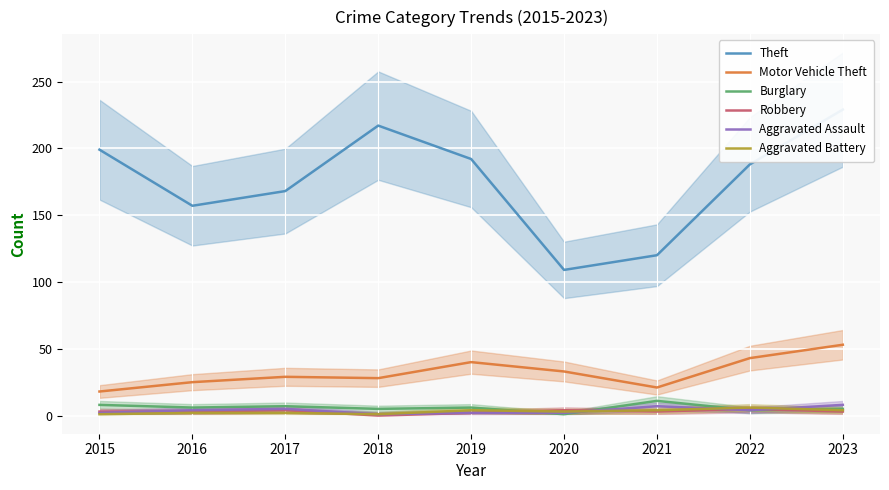

What is the sum of the Theft values at 2016 and 2020?

266